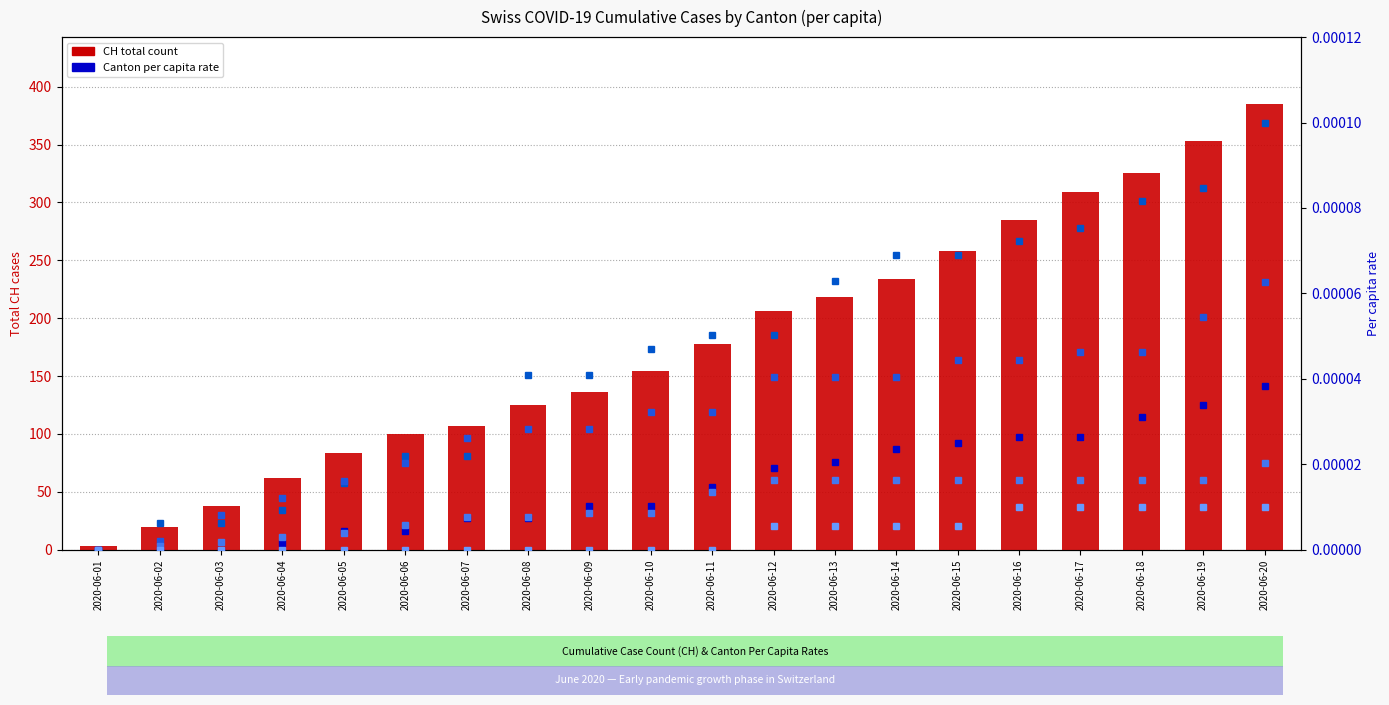

Reading right to left, what are all the values shown in this chart?

CH total count: 385.0	353.0	325.0	309.0	285.0	258.0	234.0	218.0	206.0	178.0	154.0	136.0	125.0	107.0	100.0	84.0	62.0	38.0	20.0	3.0
AG per capita: 0.0	0.0	0.0	0.0	0.0	0.0	0.0	0.0	0.0	0.0	0.0	0.0	0.0	0.0	0.0	0.0	0.0	0.0	0.0	0.0
FR per capita: 0.0	0.0	0.0	0.0	0.0	0.0	0.0	0.0	0.0	0.0	0.0	0.0	0.0	0.0	0.0	0.0	0.0	0.0	0.0	0.0
GE per capita: 0.0	0.0	0.0	0.0	0.0	0.0	0.0	0.0	0.0	0.0	0.0	0.0	0.0	0.0	0.0	0.0	0.0	0.0	0.0	0.0
BE per capita: 0.0	0.0	0.0	0.0	0.0	0.0	0.0	0.0	0.0	0.0	0.0	0.0	0.0	0.0	0.0	0.0	0.0	0.0	0.0	0.0
LU per capita: 0.0	0.0	0.0	0.0	0.0	0.0	0.0	0.0	0.0	0.0	0.0	0.0	0.0	0.0	0.0	0.0	0.0	0.0	0.0	0.0